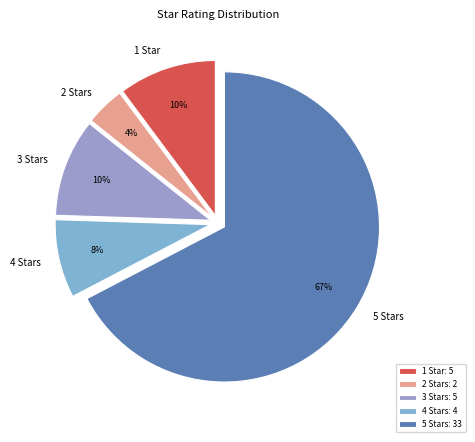

True or false: 2 Stars accounts for 4% of the total.

True